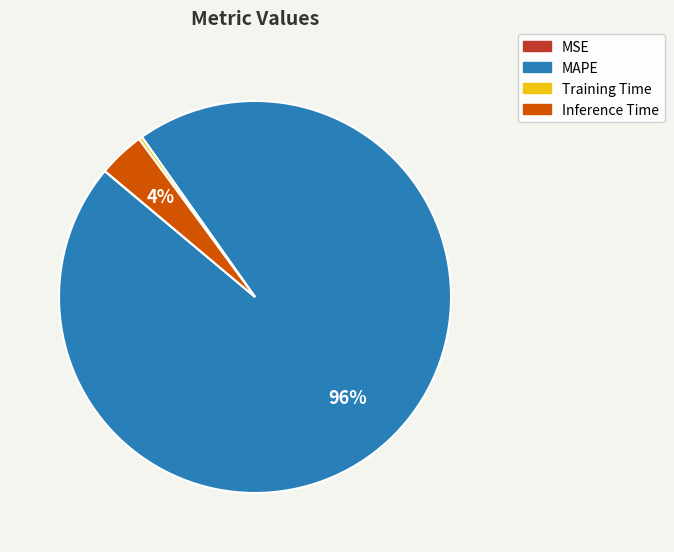

True or false: Training Time accounts for 8% of the total.

False